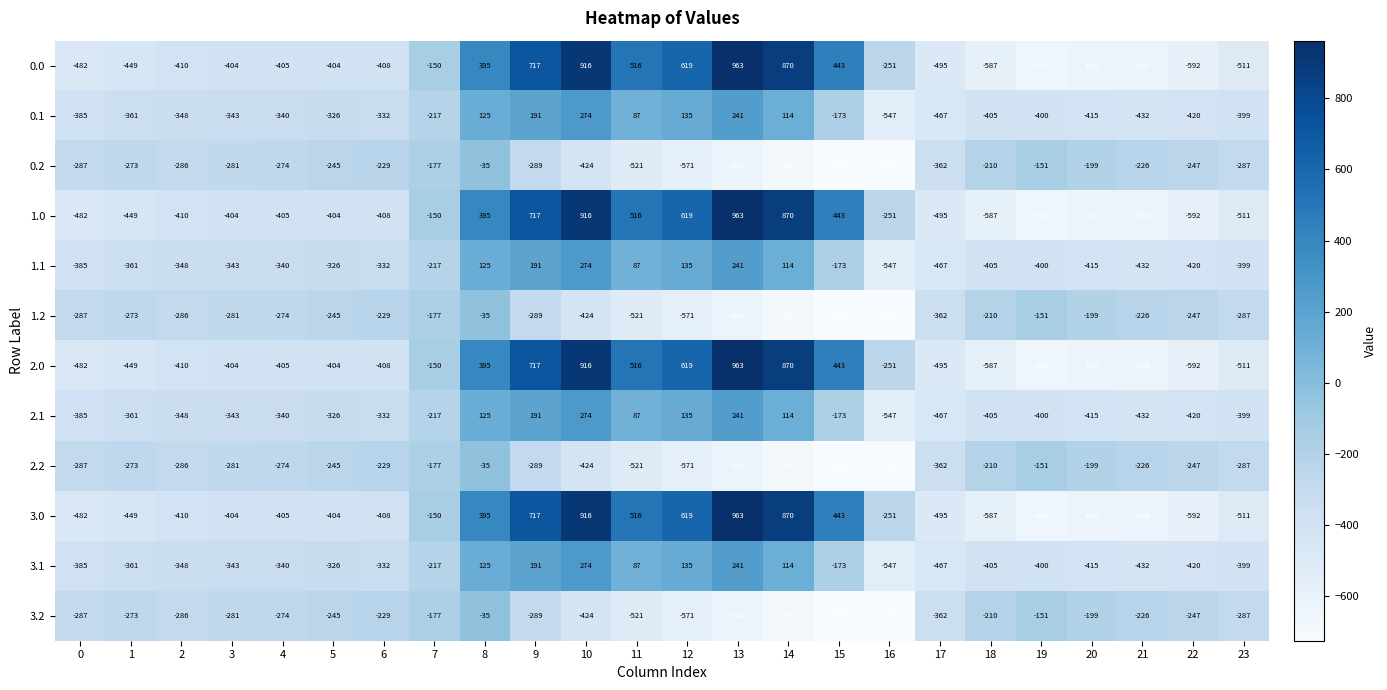

What is the sum of all 1.1 values?

-5143